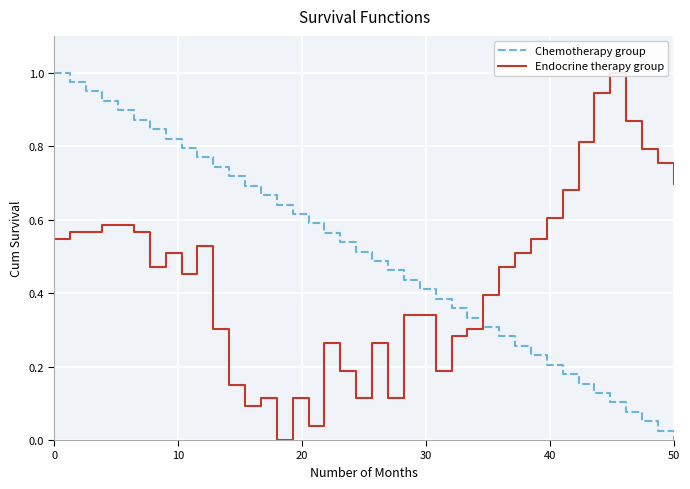

At which label does Chemotherapy group reach its minimum?

50